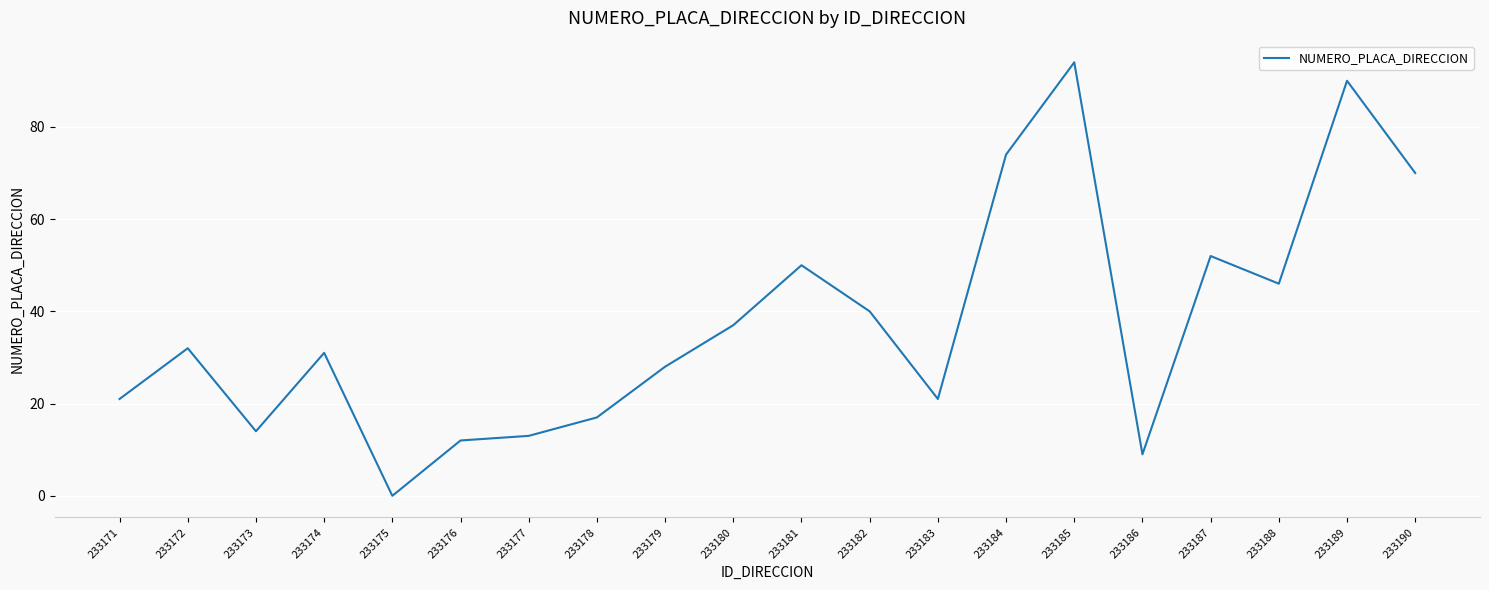

Reading left to right, list all the values displayed in this chart.

233171=21	233172=32	233173=14	233174=31	233175=0	233176=12	233177=13	233178=17	233179=28	233180=37	233181=50	233182=40	233183=21	233184=74	233185=94	233186=9	233187=52	233188=46	233189=90	233190=70